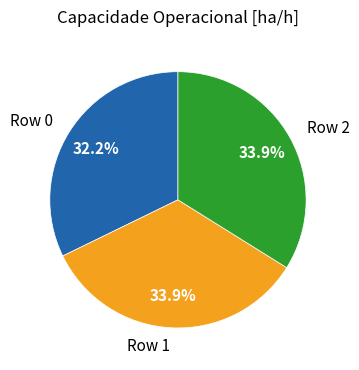

Does any single category account for the majority?

No